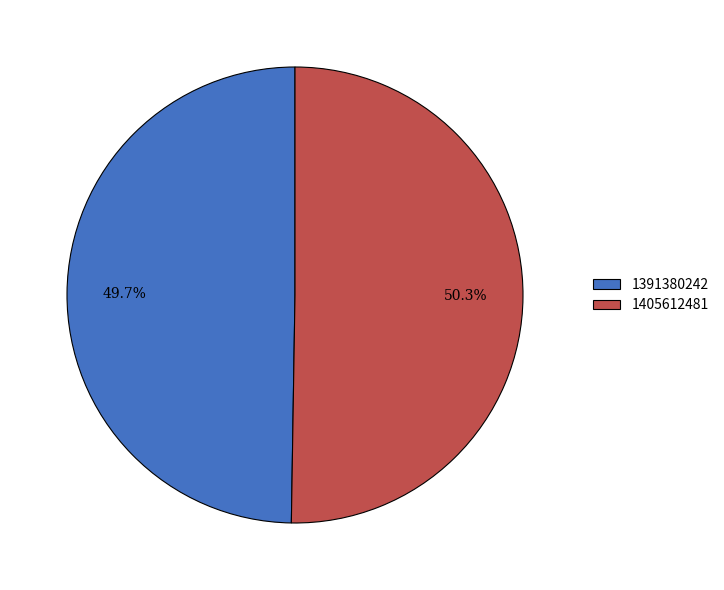

Count the number of slices in the pie.

2